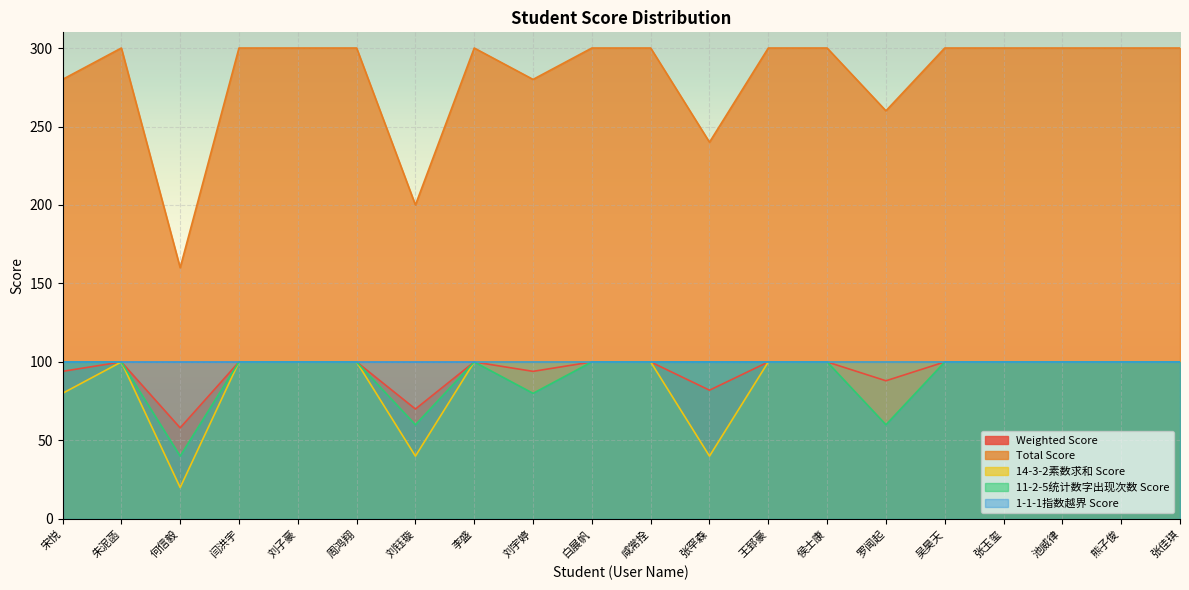

Is the value of Total Score at 李盛 greater than the value of Weighted Score at 朱泥菡?

Yes